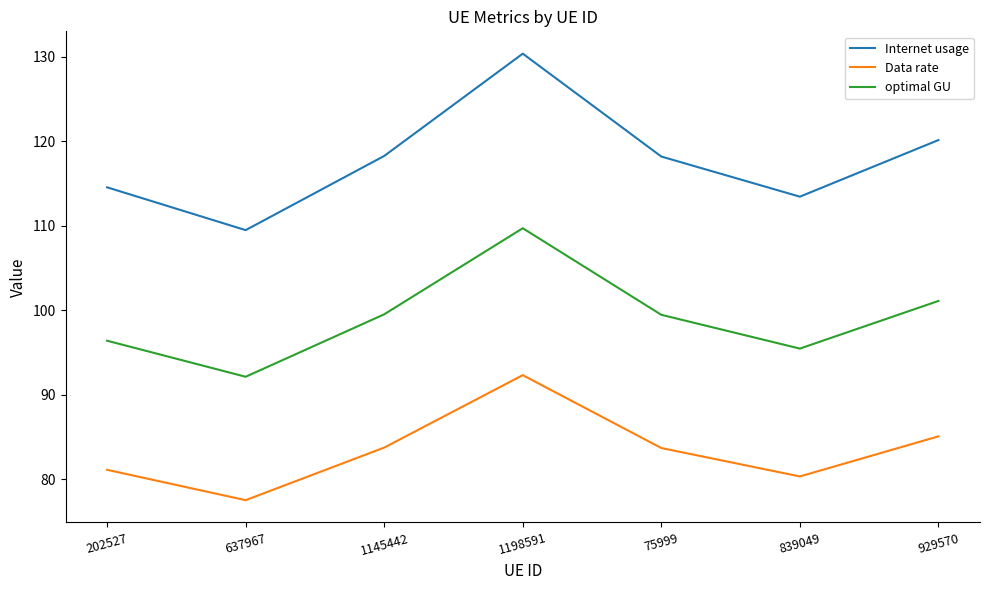

What is the average value of the Internet usage series?

117.8